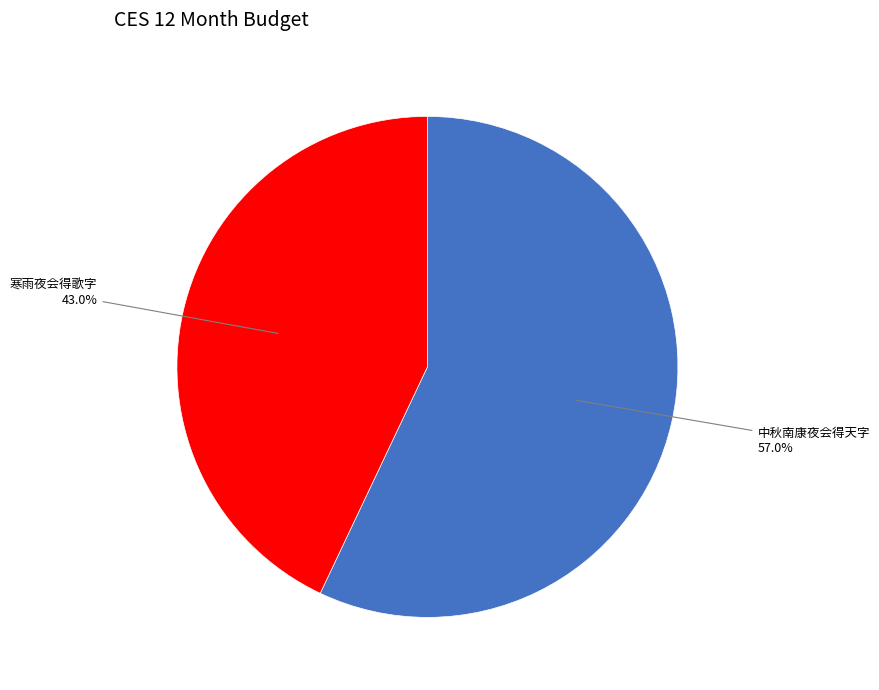

How many segments does this pie chart have?

2